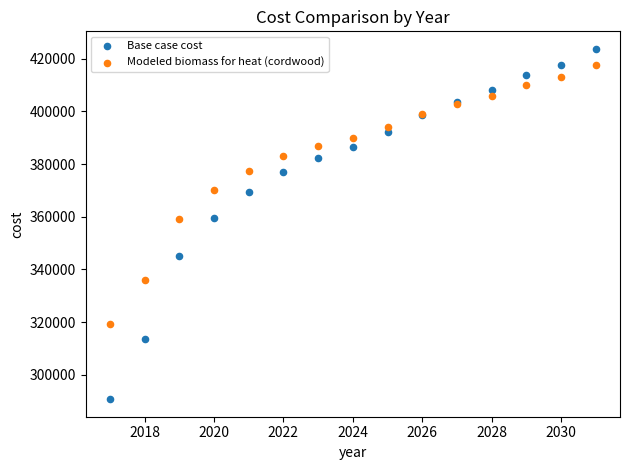

Which series contains the lowest Y value?

Base case cost